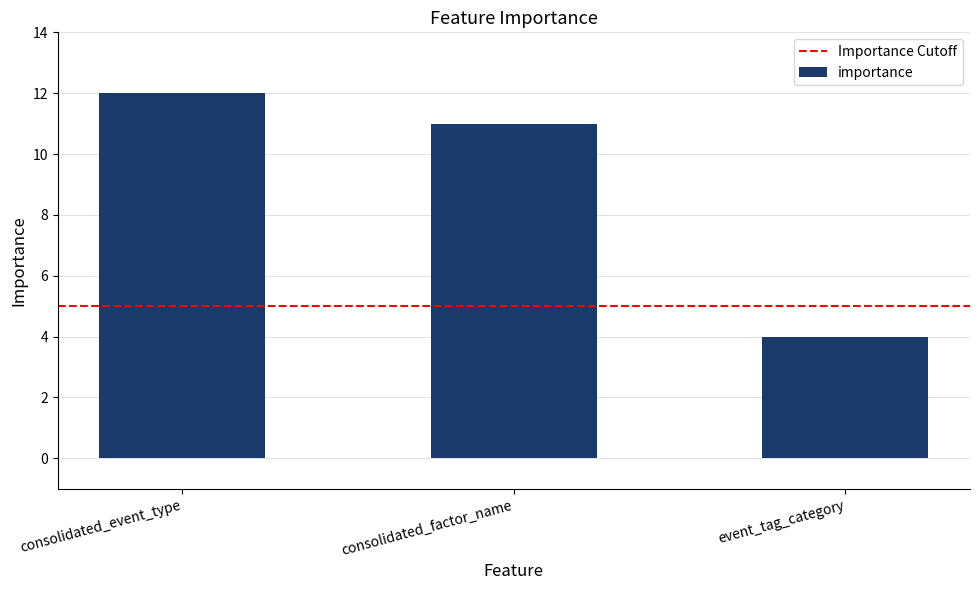

Reading right to left, list all the values displayed in this chart.

event_tag_category=4	consolidated_factor_name=11	consolidated_event_type=12